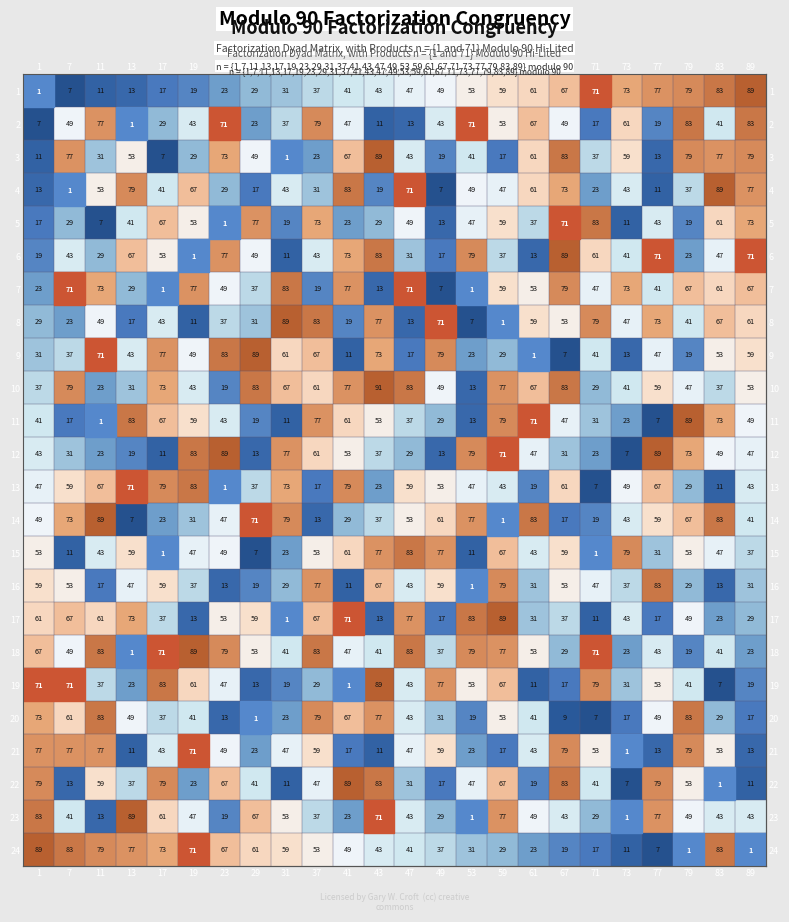

The value of 5 at 31 is 19. True or false?

True